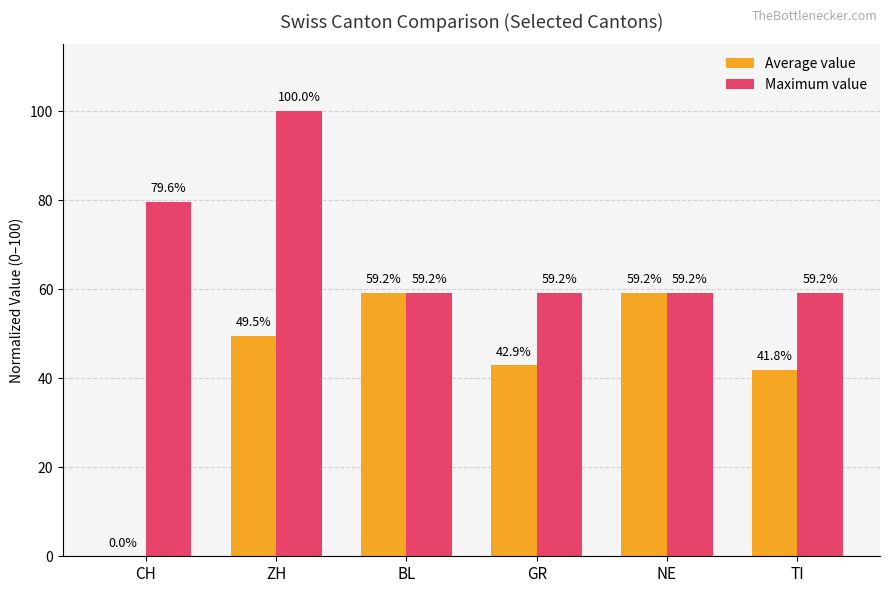

Which category has the highest value across all series?

ZH